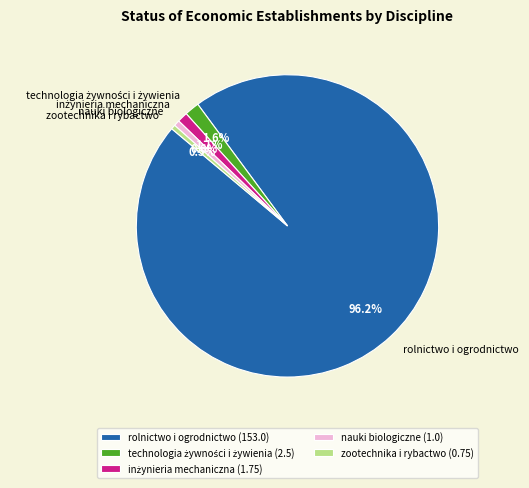

What percentage is NOT represented by nauki biologiczne?

99.4%